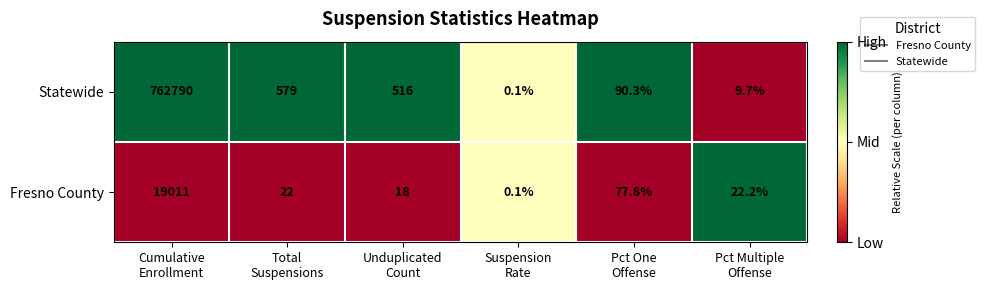

What is the total value across all series at Cumulative
Enrollment?

781801.0